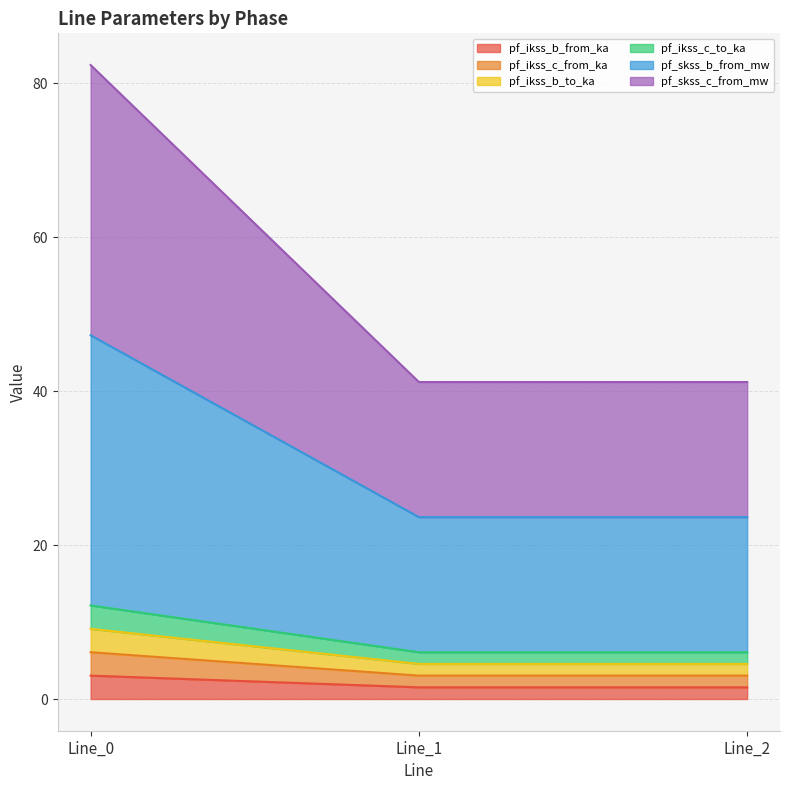

At which category is the sum across all series the highest?

Line_0